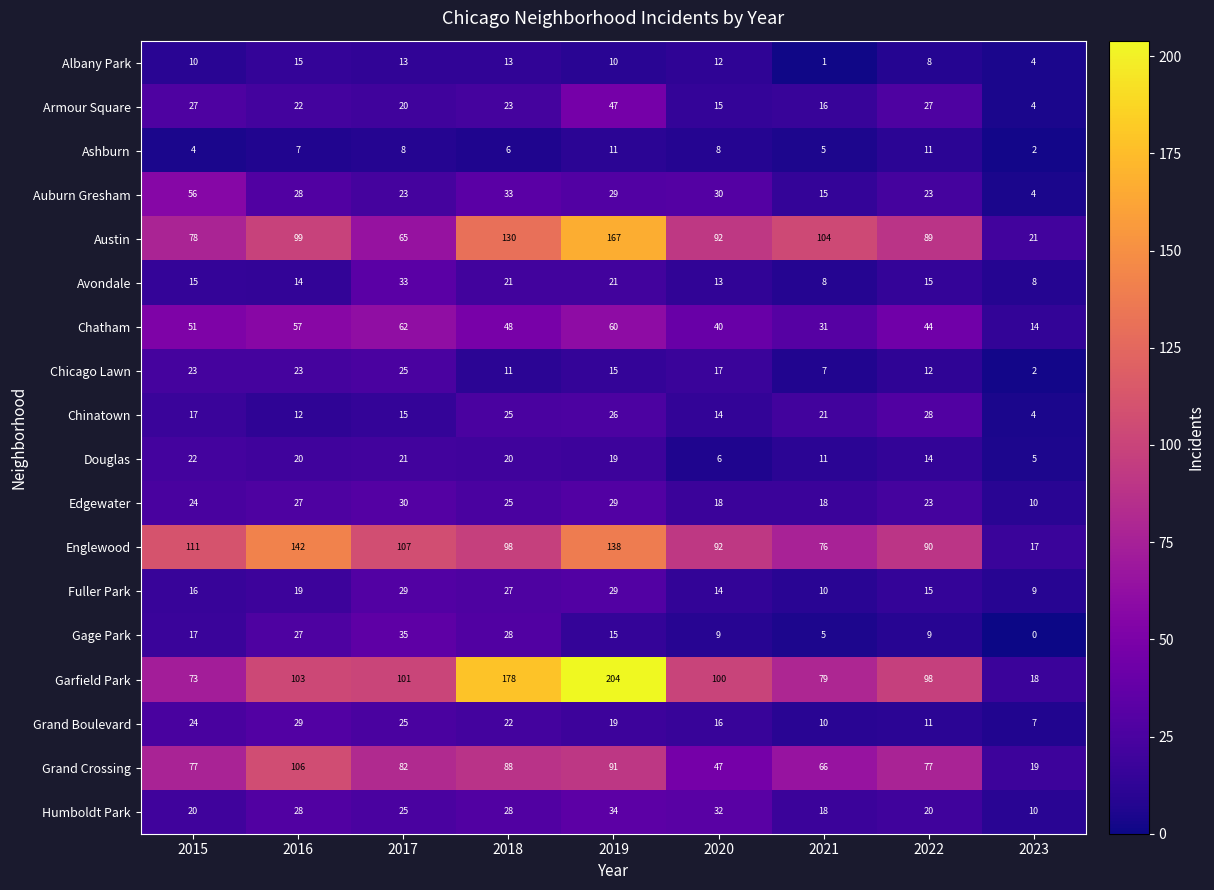

What is the total value across all series at 2019?

964